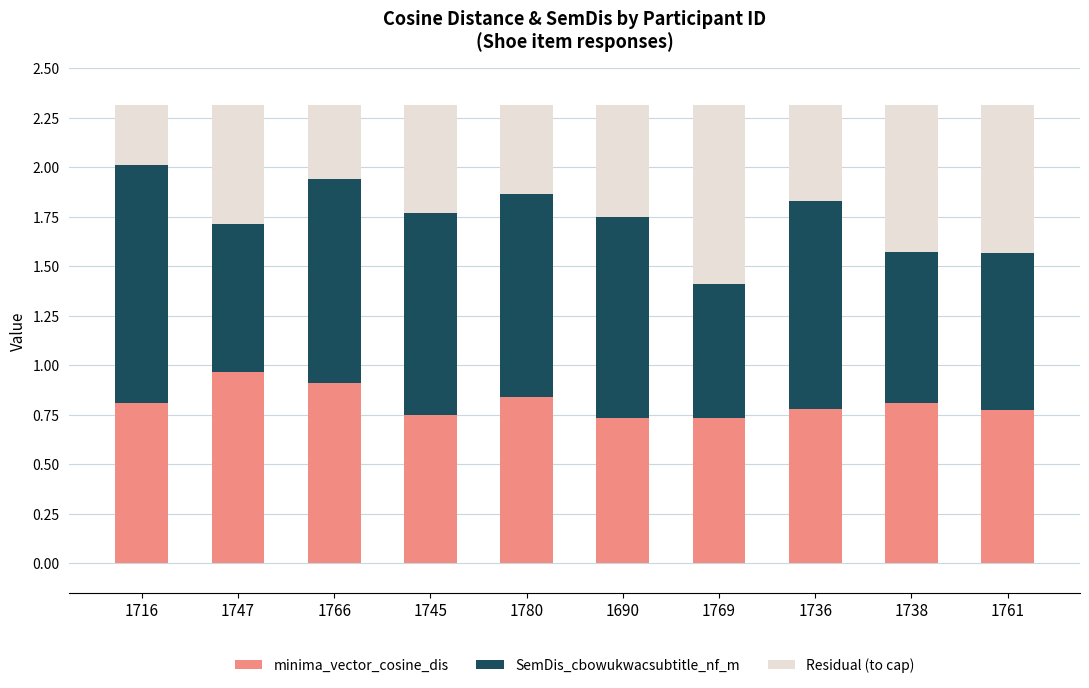

True or false: minima_vector_cosine_dis has a value of 0.4 at 1766.

False